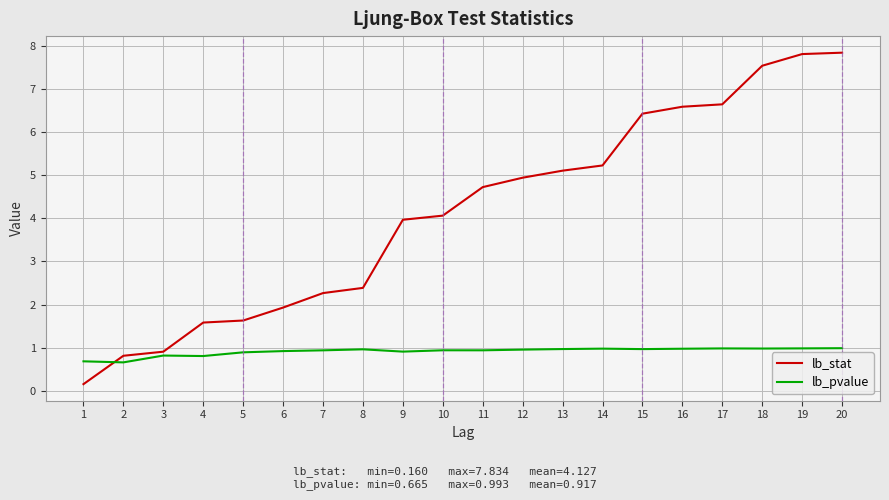

What are all the series names shown in the legend?

lb_stat, lb_pvalue